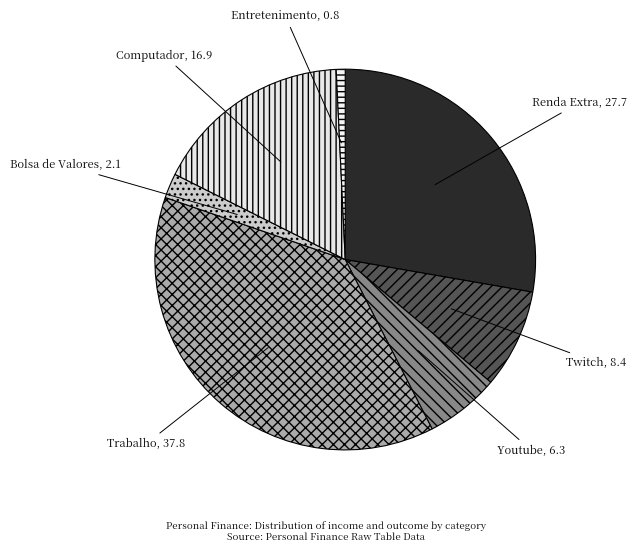

How many segments does this pie chart have?

7